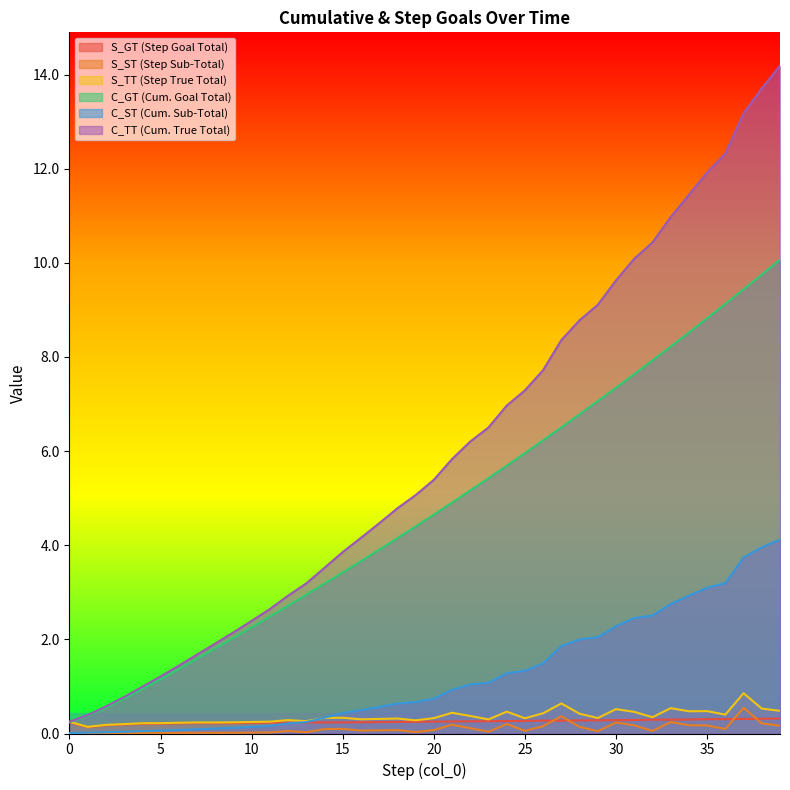

List the series in order of their peak value, lowest first.

S_GT (Step Goal Total), S_ST (Step Sub-Total), S_TT (Step True Total), C_ST (Cum. Sub-Total), C_GT (Cum. Goal Total), C_TT (Cum. True Total)